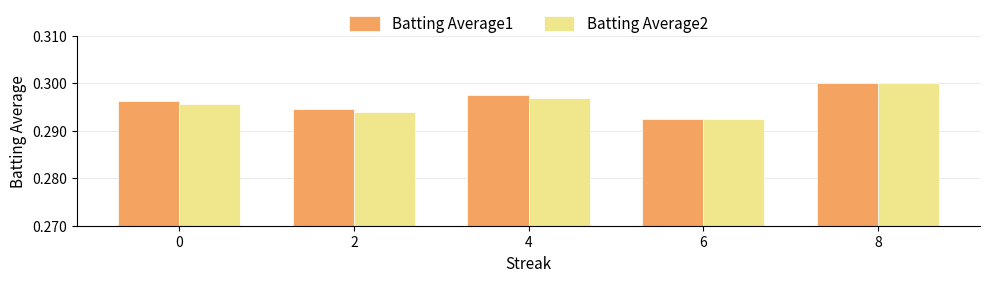

Which series has the largest total across all categories?

Batting Average1